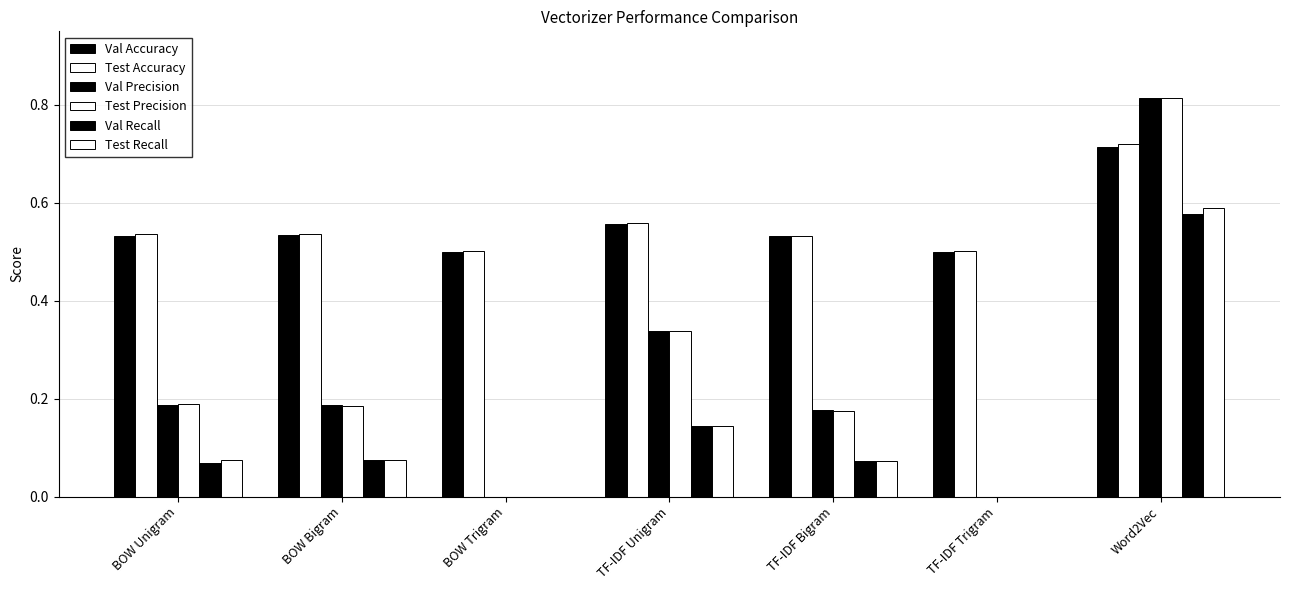

At how many categories does at least one series exceed 0?

7